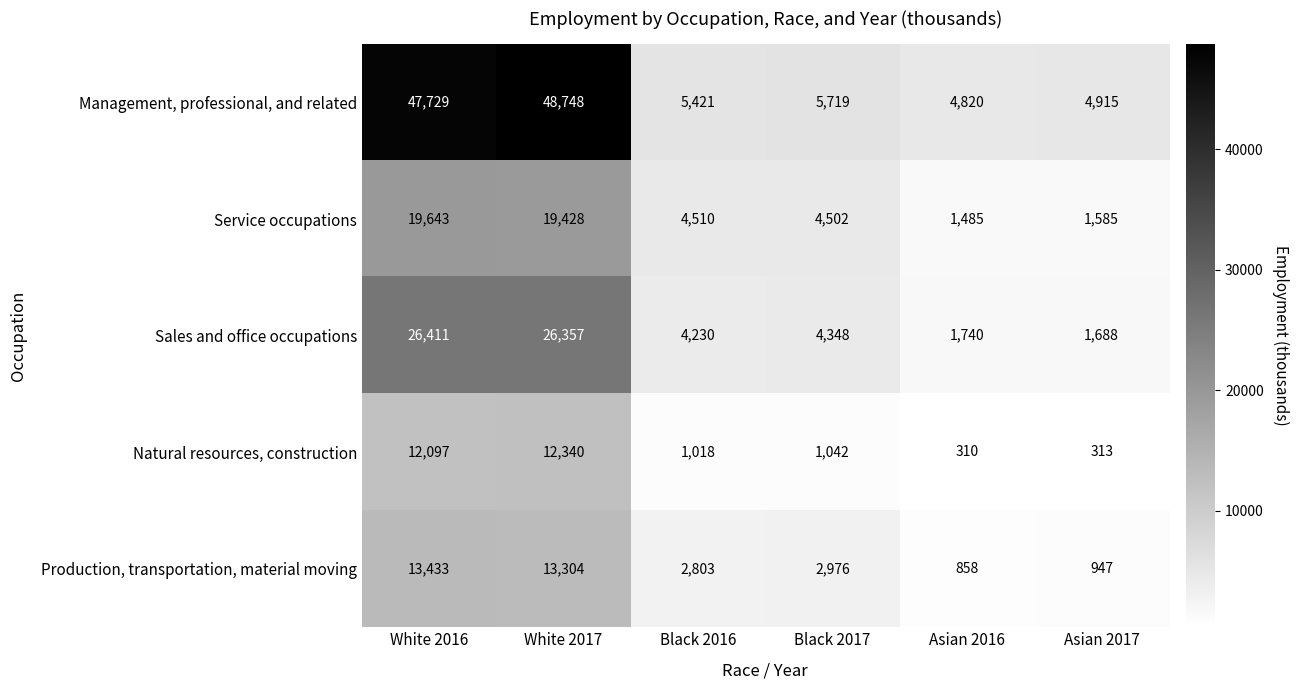

At how many categories does at least one series exceed 47491?

2